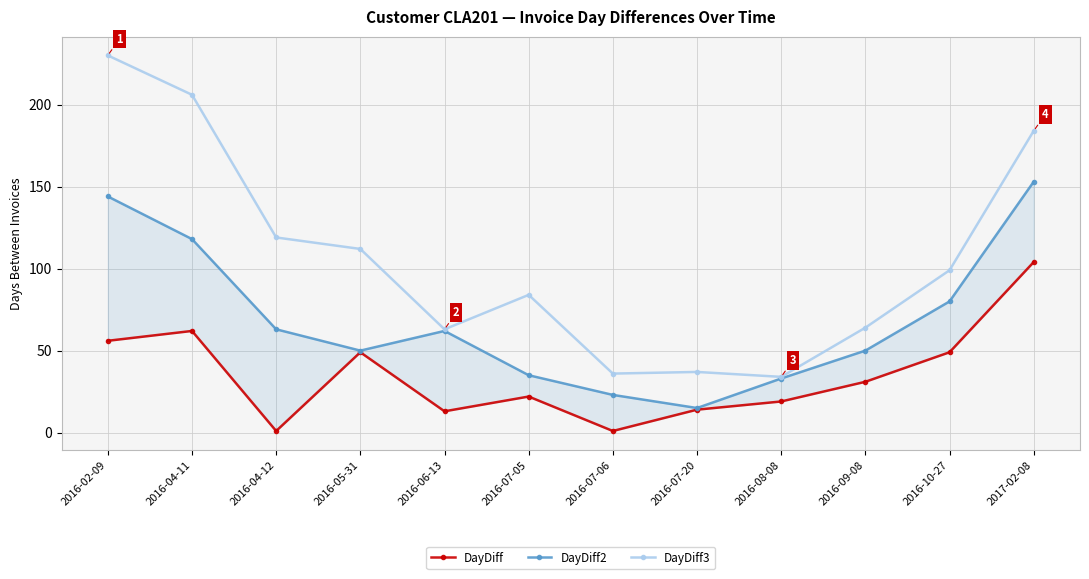

In DayDiff3, how many points are lower than both neighbors (excluding endpoints)?

3